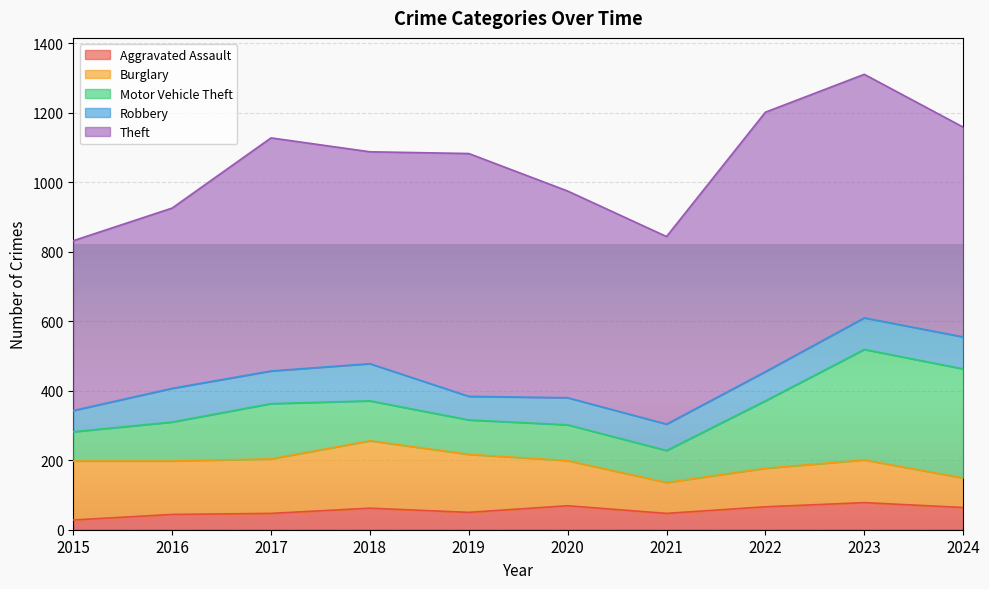

Which series changed the most between 2015 and 2022?

Theft